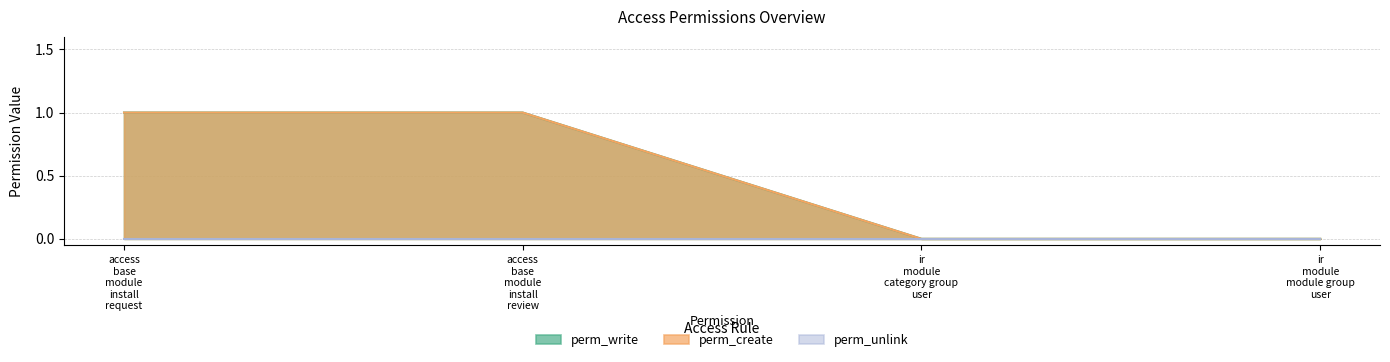

Does the chart display data point markers on the line(s)?

No